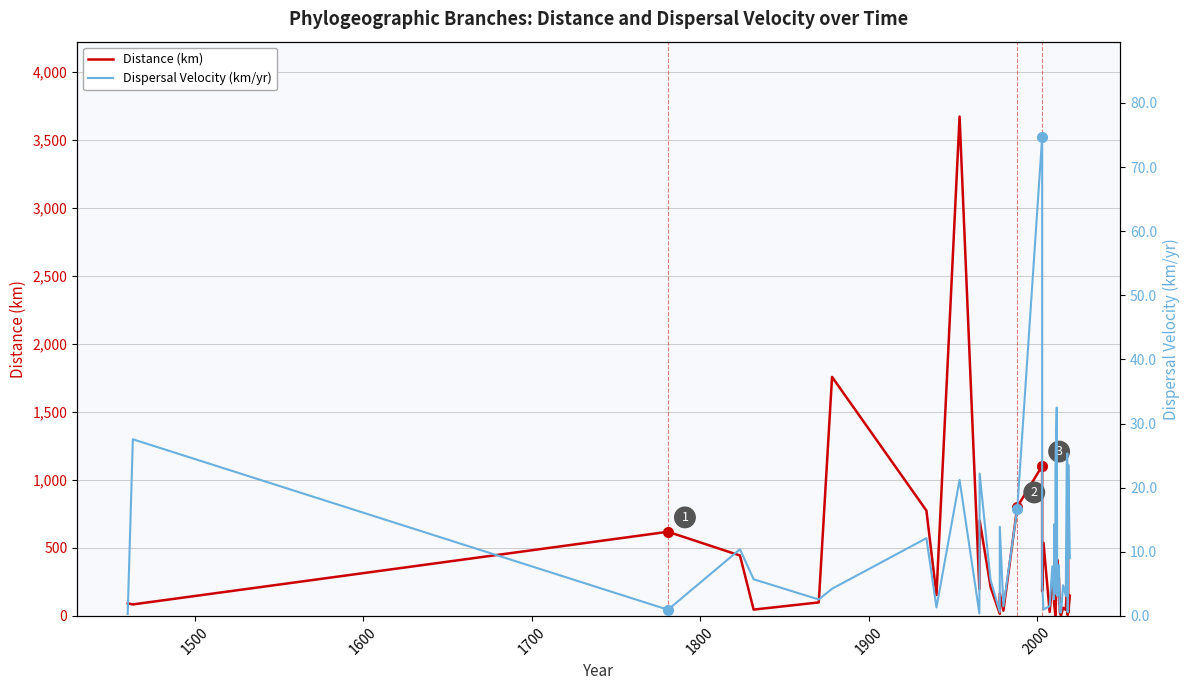

Reading left to right, list all the values displayed in this chart.

Distance (km): 92.3	84.4	618.4	444.0	46.4	99.1	1756.7	774.3	153.7	3670.4	198.0	701.4	212.1	15.3	165.9	38.4	801.5	1102.2	181.5	536.7	29.4	241.4	181.2	90.2	2.7	17.7	255.6	413.4	277.6	26.4	2.3	59.6	44.1	182.0	225.3	6.1	40.2	458.2	22.0	148.2
Dispersal Velocity (km/yr): 0.3	27.5	1.0	10.4	5.7	2.6	4.2	12.1	1.3	21.2	0.4	22.2	5.6	0.6	13.9	1.5	16.7	74.6	4.9	1.0	1.5	7.7	2.6	14.3	3.5	23.2	32.5	3.1	7.9	0.6	0.5	4.8	3.1	23.8	25.3	0.6	0.9	3.3	23.6	9.0